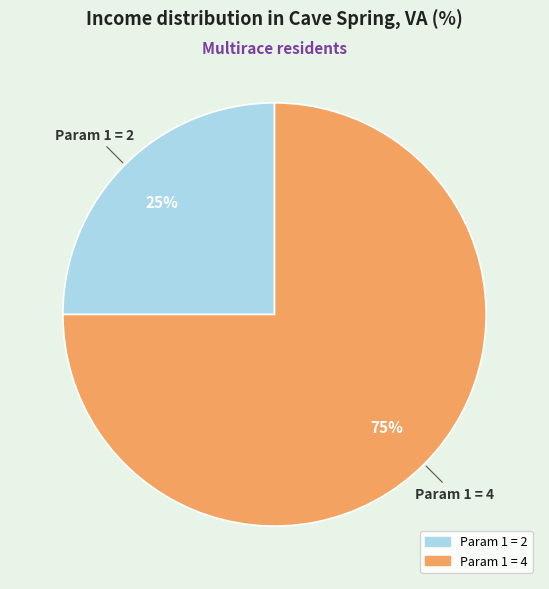

Is there any slice that represents more than half of the pie?

Yes